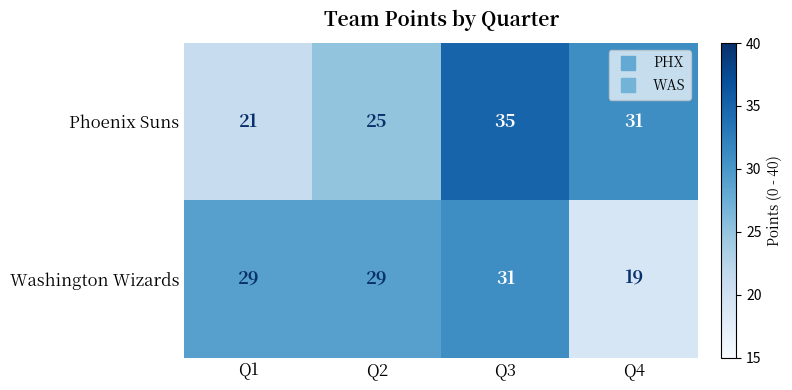

Rank the series at Q1 from highest to lowest value.

Washington Wizards, Phoenix Suns